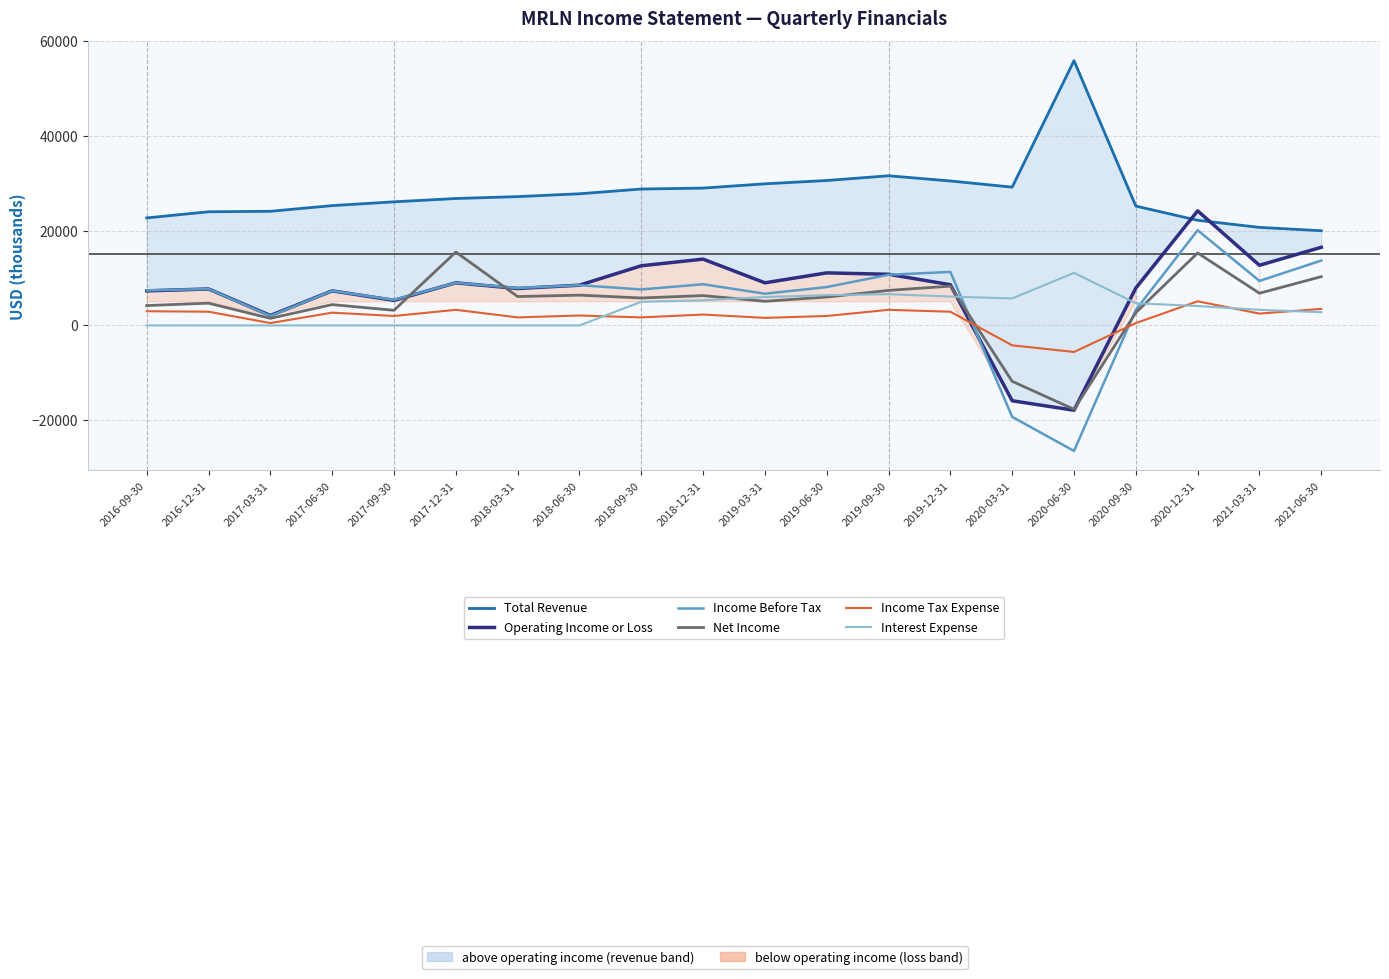

How many values in Operating Income or Loss are below zero?

2